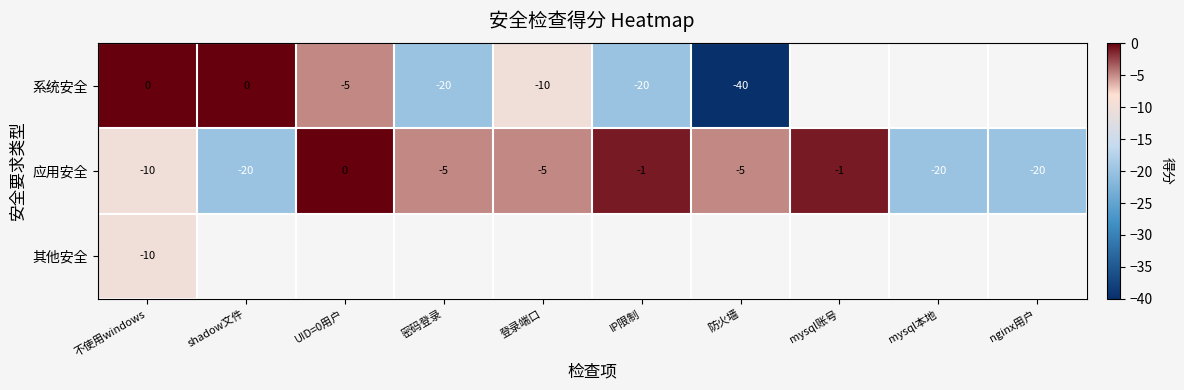

Which category has the lowest value across all series?

防火墙